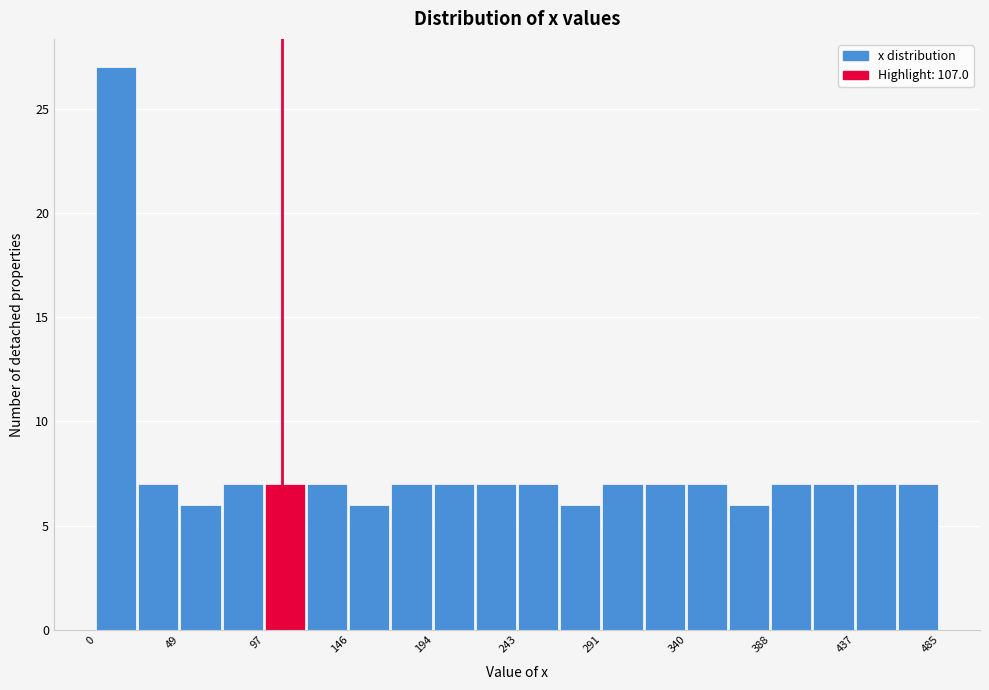

Over which range of the x-axis is the bar tallest?

0 to 25